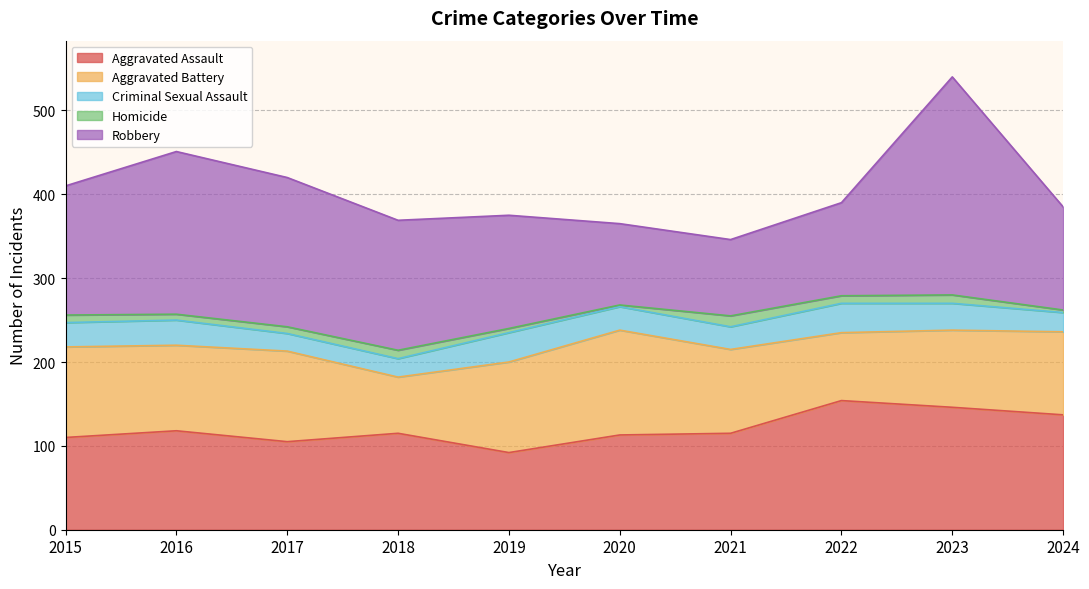

How many values in the Robbery series are below 154?

5